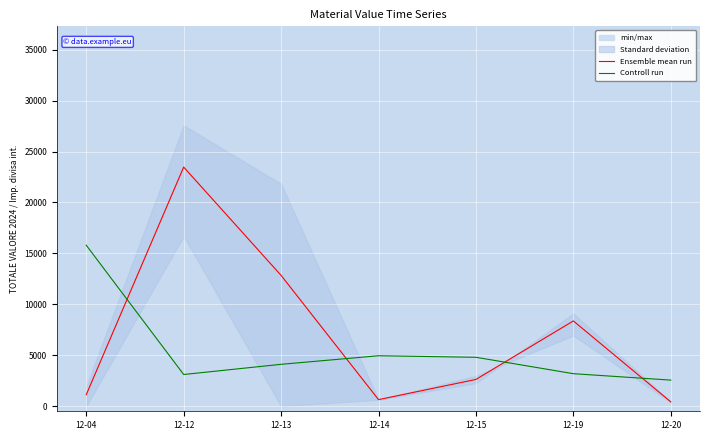

Which series ends up on top after the final intersection of Controll run and Ensemble mean run?

Controll run